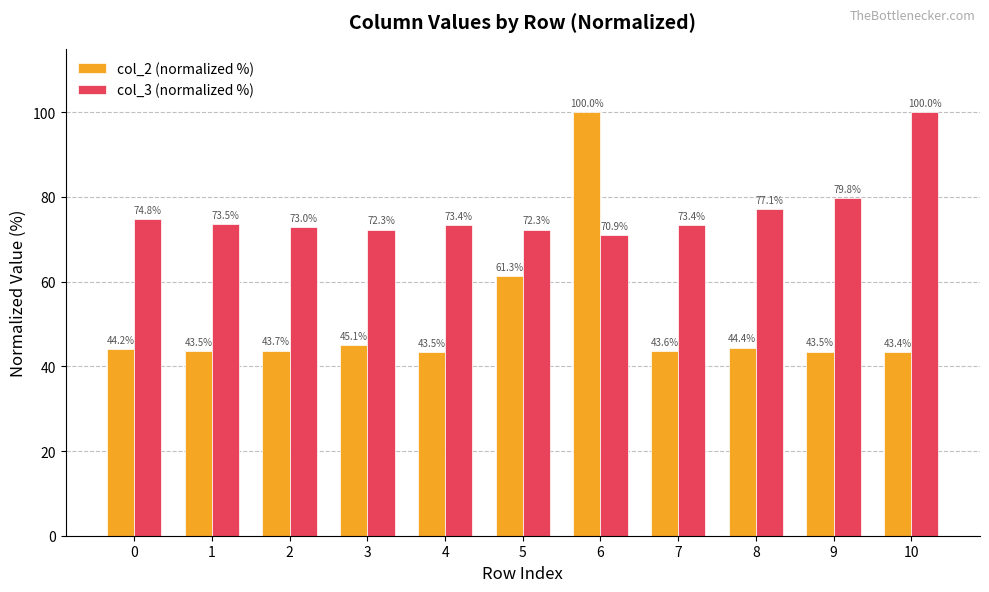

What is the difference between the col_3 (normalized %) values at 0 and 10?

25.2